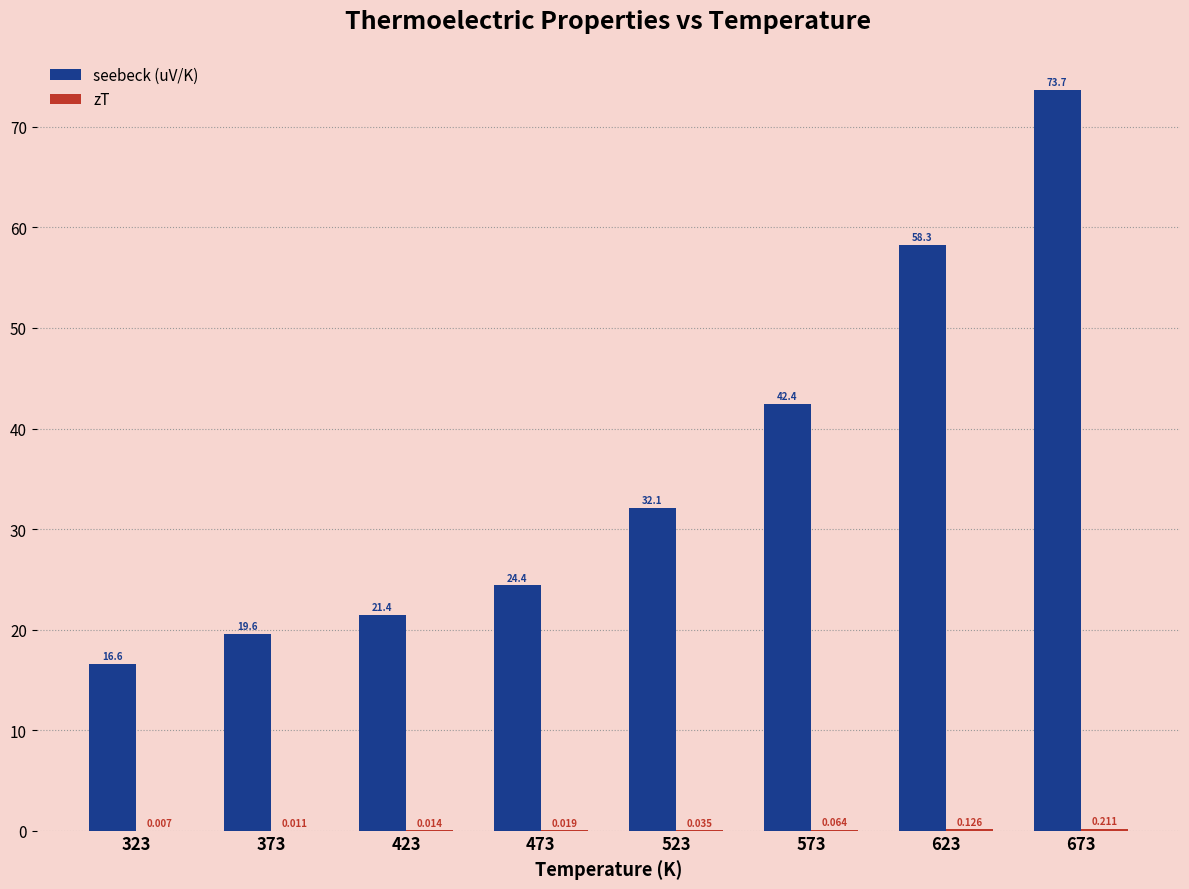

Between 323 and 523, which series saw the biggest shift?

seebeck (uV/K)